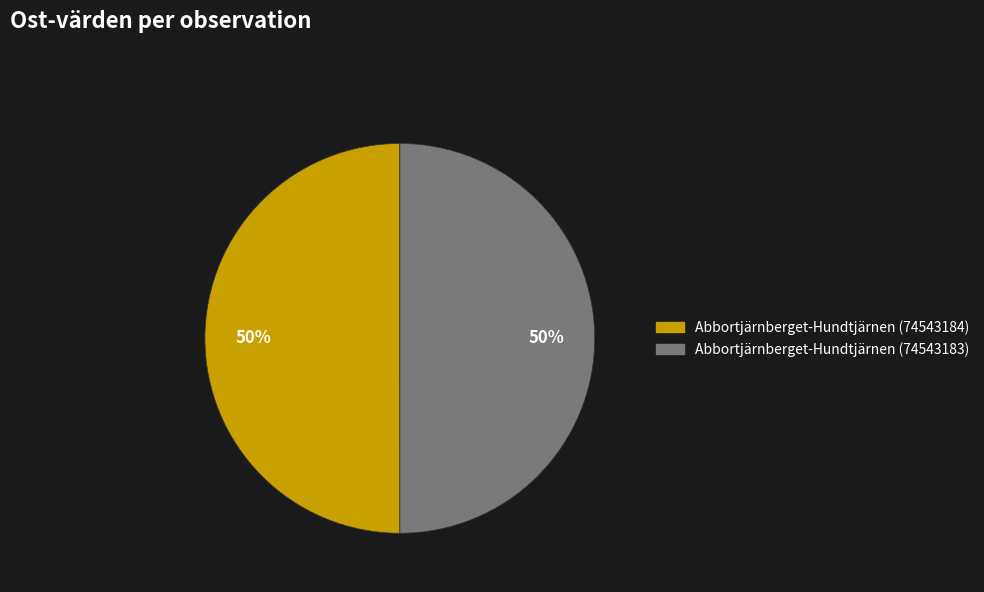

Approximately how many times larger is the value at Abbortjärnberget-Hundtjärnen (74543184) compared to Abbortjärnberget-Hundtjärnen (74543183)?

1.0